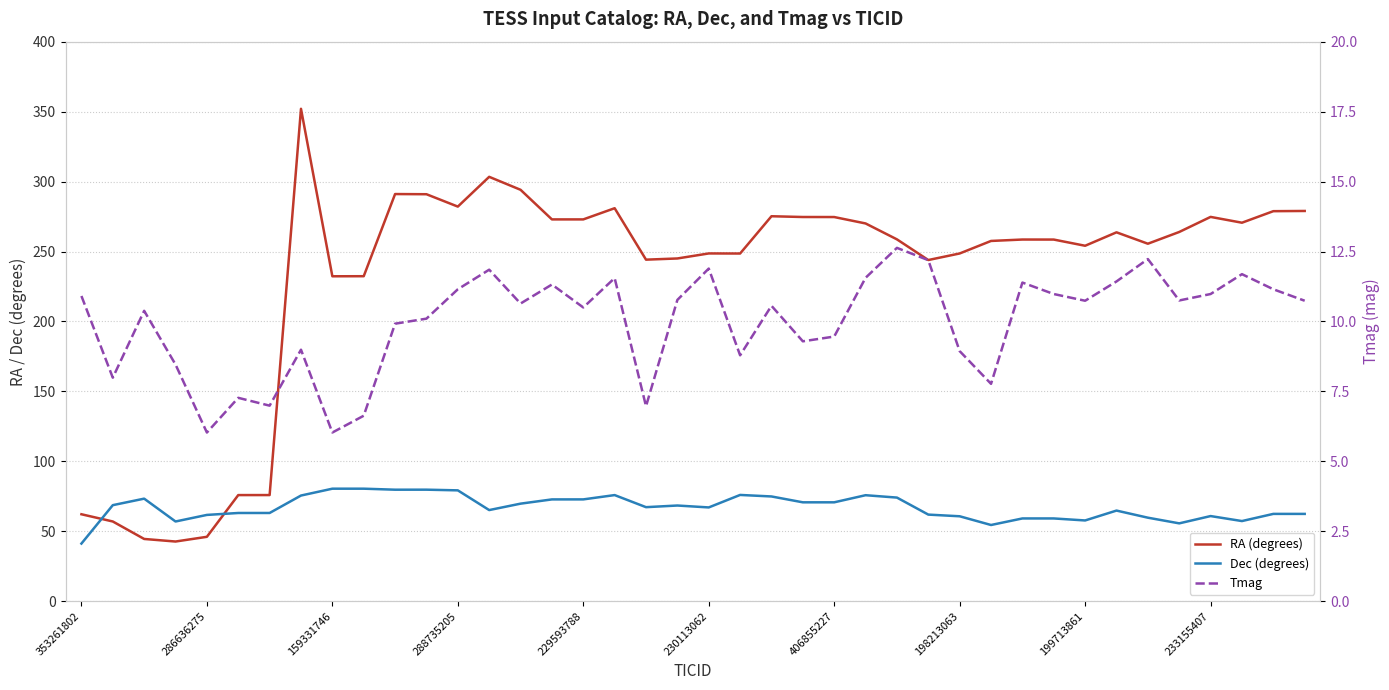

What is the value of the Dec (degrees) point at the 2nd from the left?

68.7